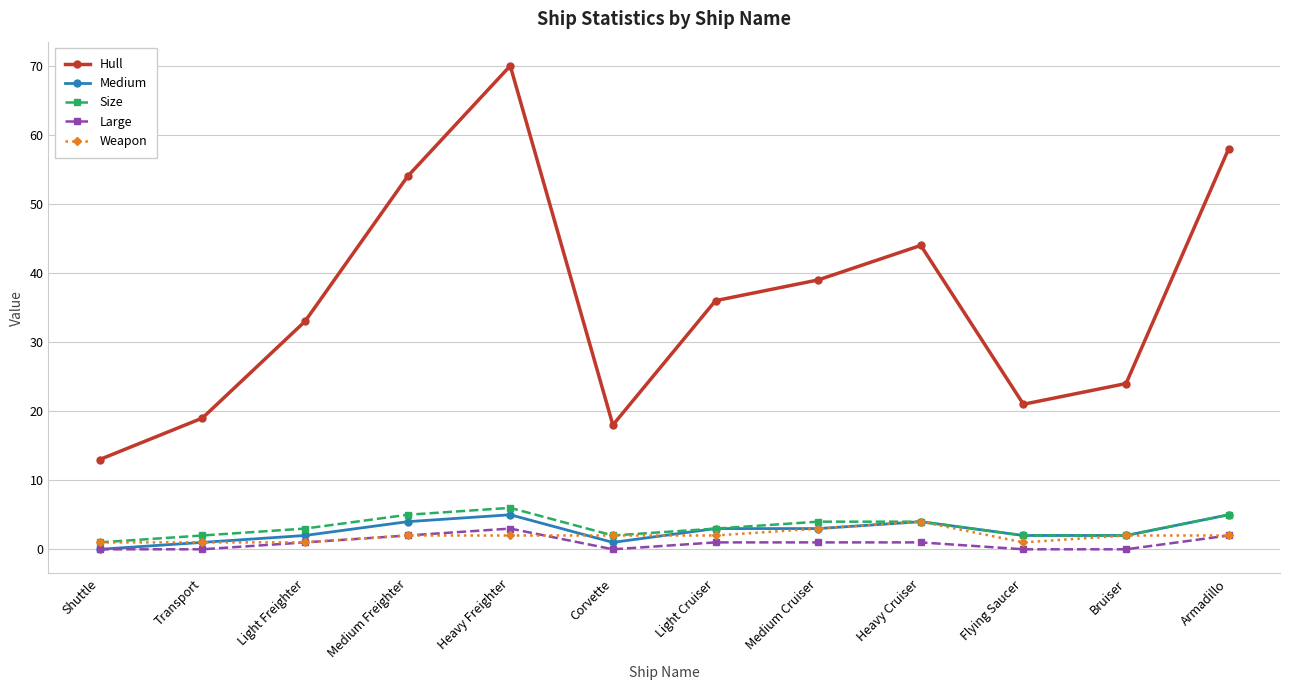

What are all the series names shown in the legend?

Hull, Medium, Size, Large, Weapon